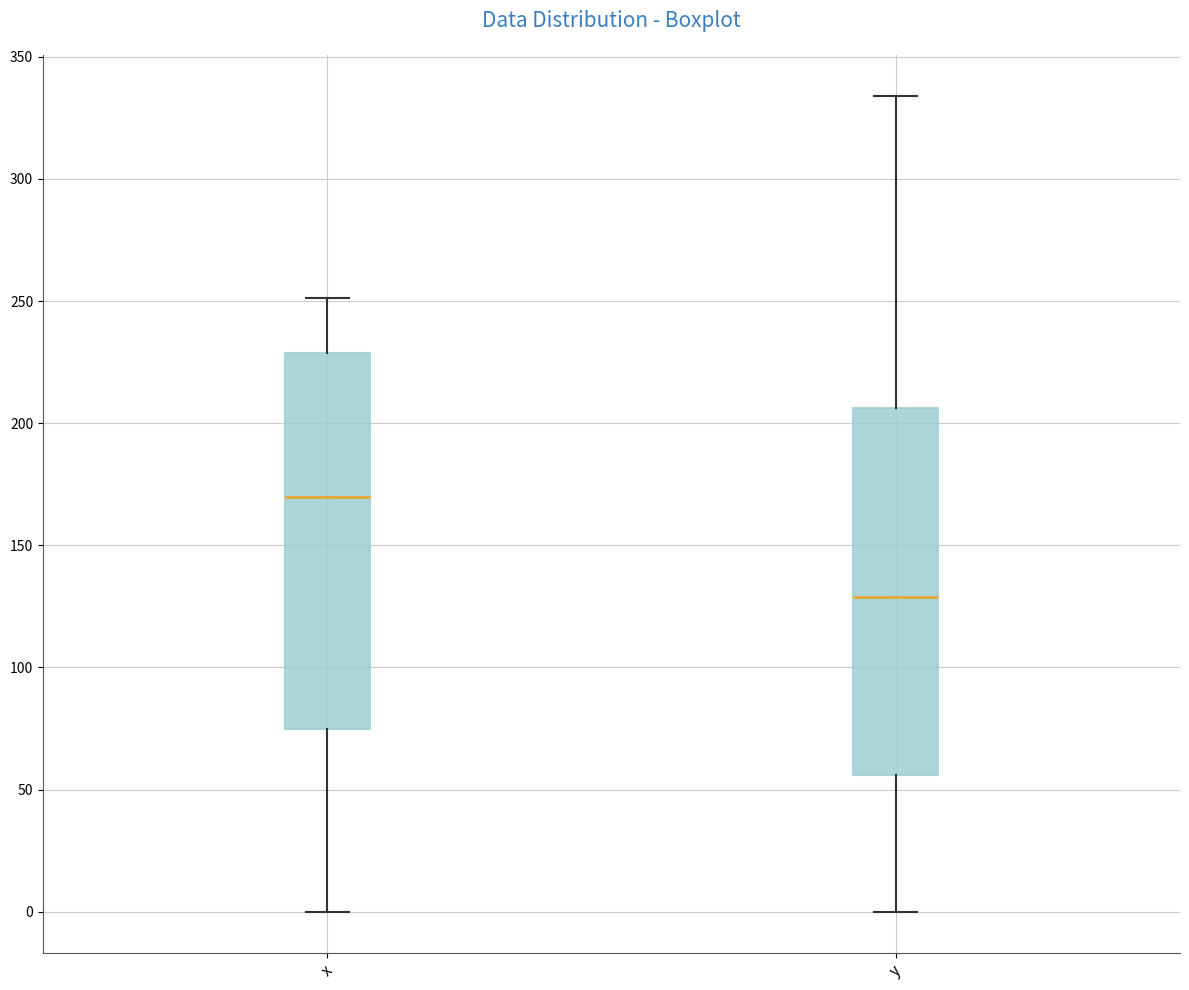

Reading left to right, read every box against the y-axis: the position of its median line, the range the box covers, and the ends of its whiskers. The values are not printed on the chart, so give them approximately, as read against the axis.

x: median 170, box 75 to 230, whiskers 0 to 250
y: median 130, box 55 to 205, whiskers 0 to 335